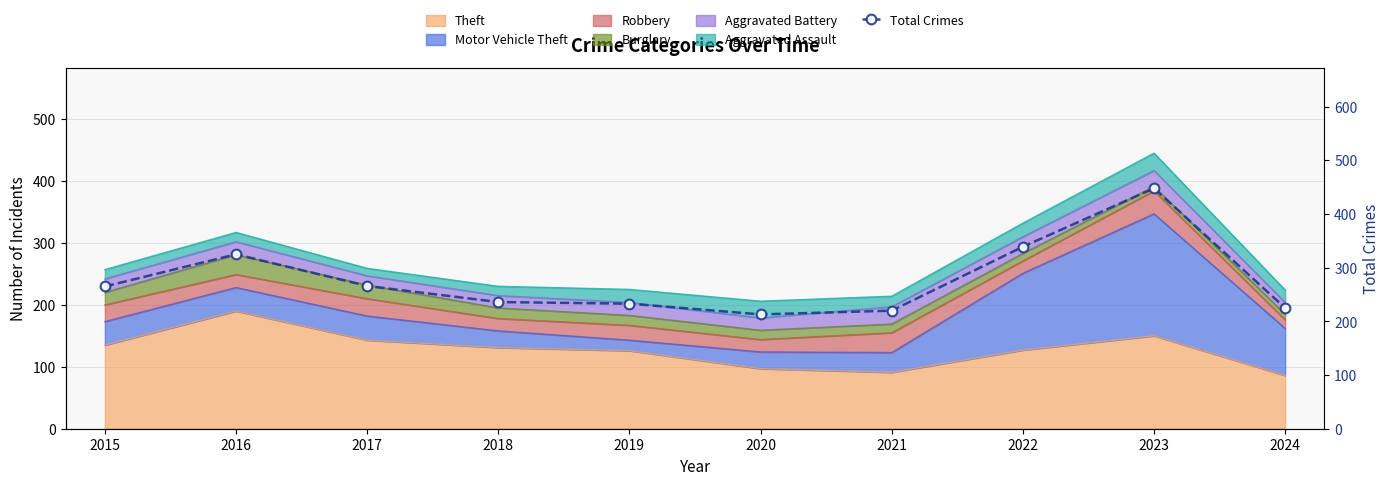

List the labels in order of value, smallest first.

2020, 2021, 2024, 2019, 2018, 2015, 2017, 2016, 2022, 2023